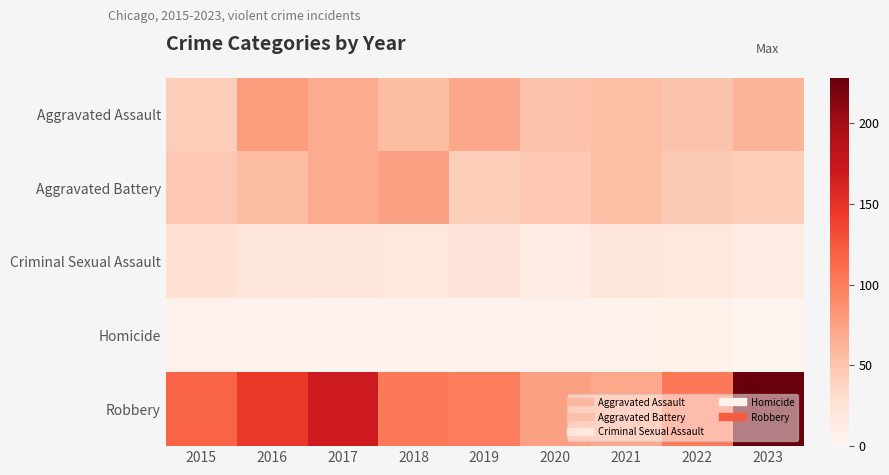

Reading left to right, list all the values displayed in this chart.

Aggravated Assault: 2015=43	2016=78	2017=68	2018=56	2019=71	2020=51	2021=55	2022=50	2023=62
Aggravated Battery: 2015=47	2016=56	2017=68	2018=74	2019=43	2020=47	2021=54	2022=46	2023=43
Criminal Sexual Assault: 2015=27	2016=22	2017=20	2018=19	2019=23	2020=13	2021=21	2022=19	2023=12
Homicide: 2015=5	2016=4	2017=4	2018=4	2019=4	2020=5	2021=5	2022=6	2023=1
Robbery: 2015=117	2016=146	2017=169	2018=103	2019=100	2020=75	2021=70	2022=103	2023=228